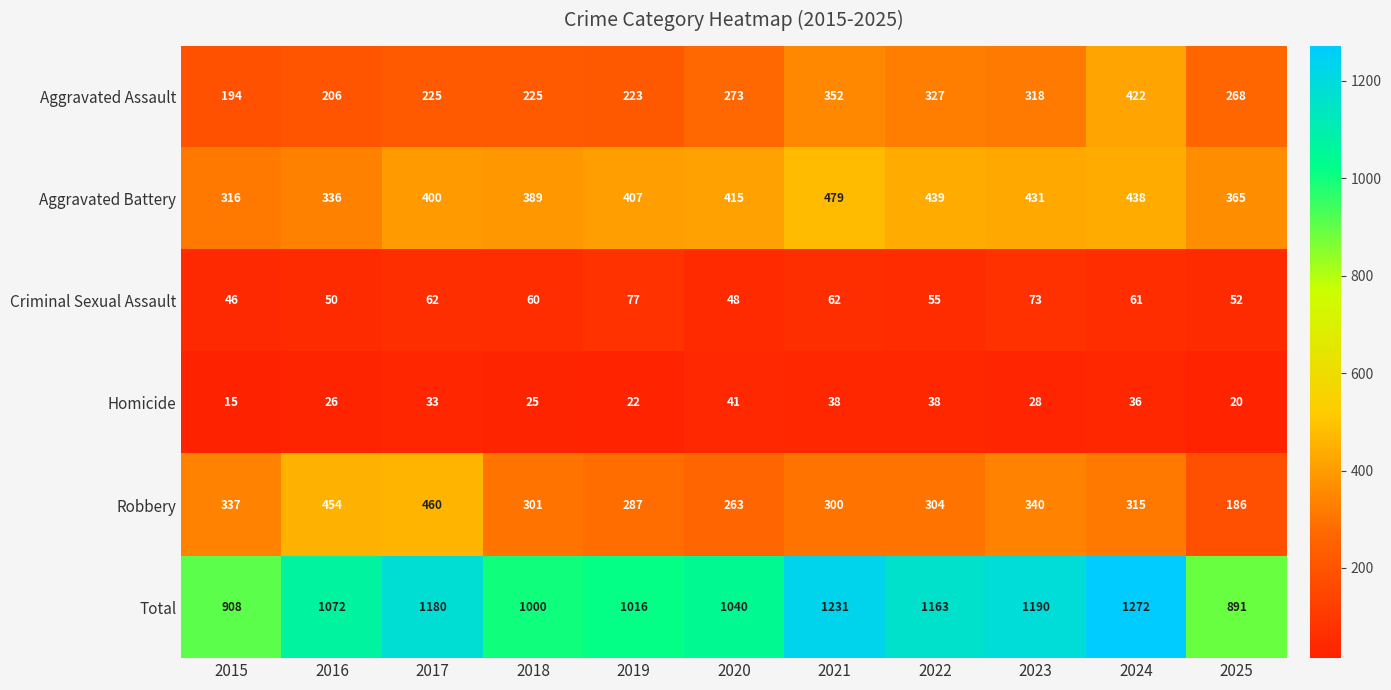

What is the greatest value displayed?

1272